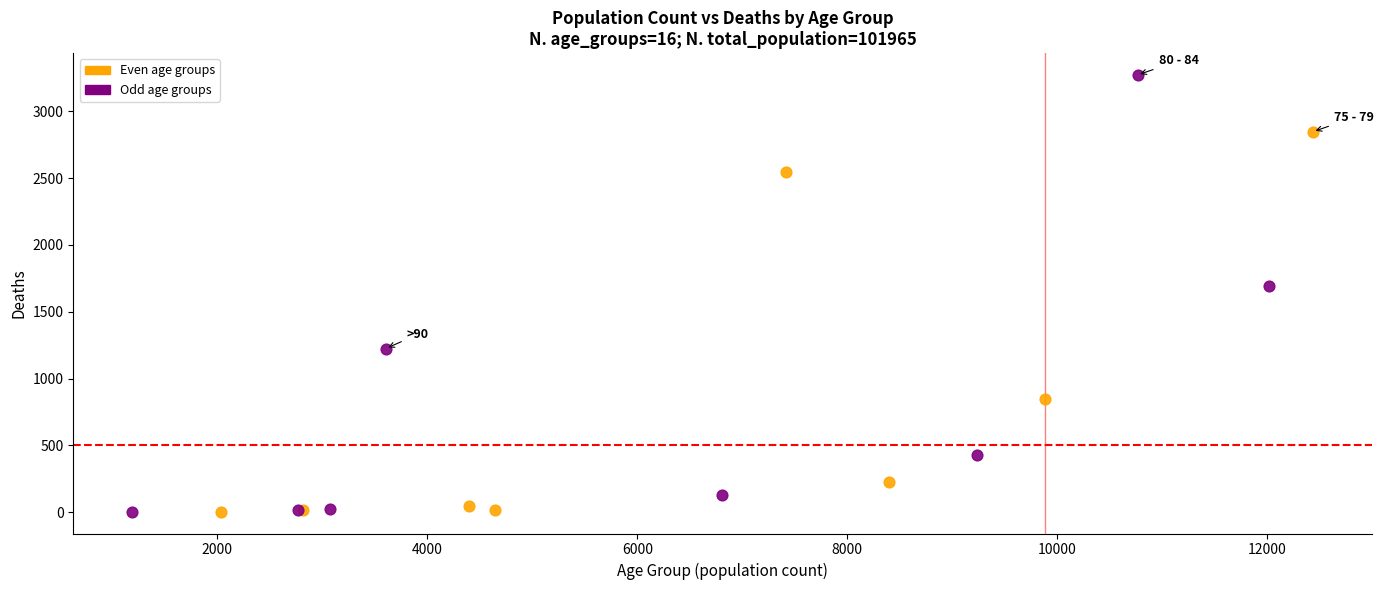

Which series contains the highest Y value?

Odd age groups